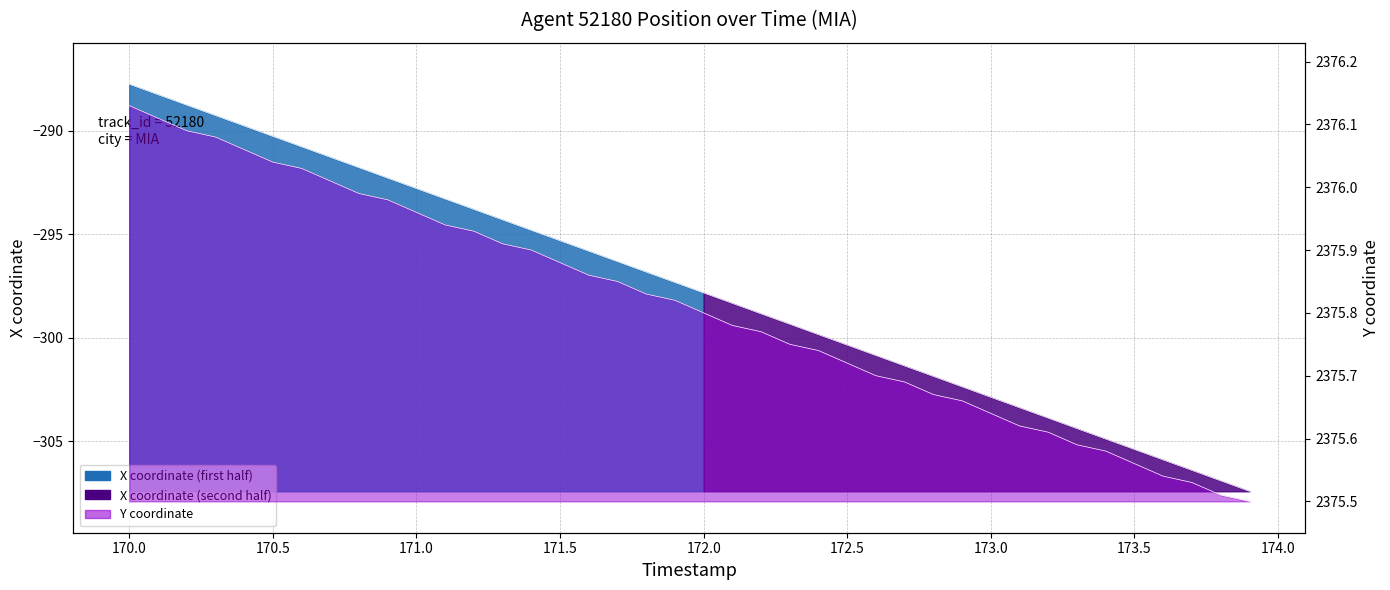

How many categories are shown in the chart?

40